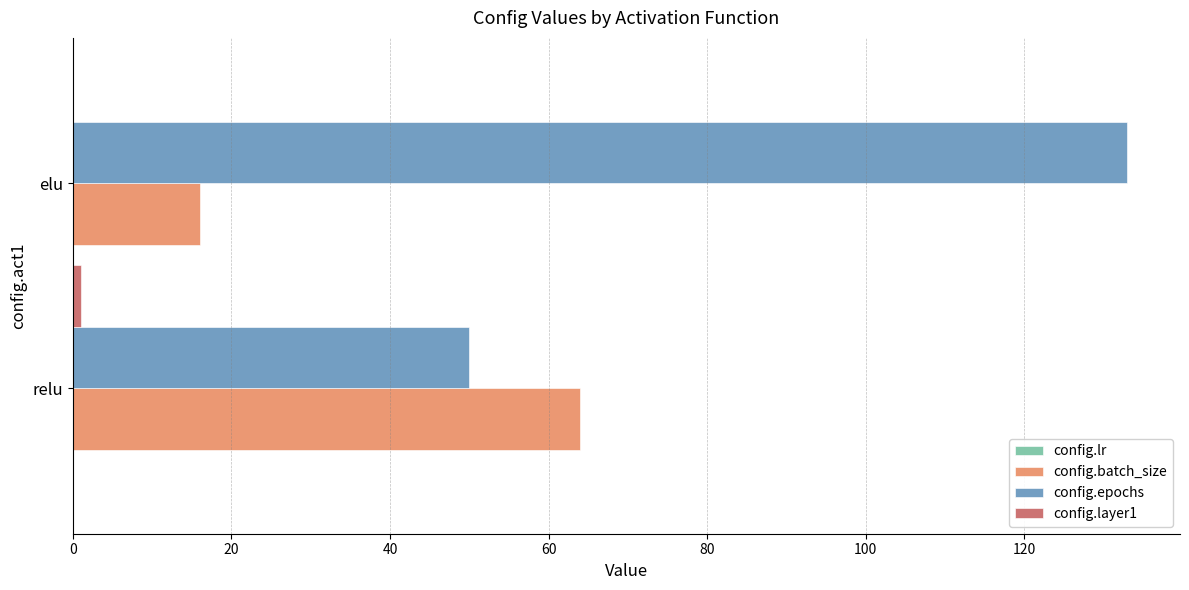

What is the difference between the maximum and minimum values in the config.epochs series?

83.0